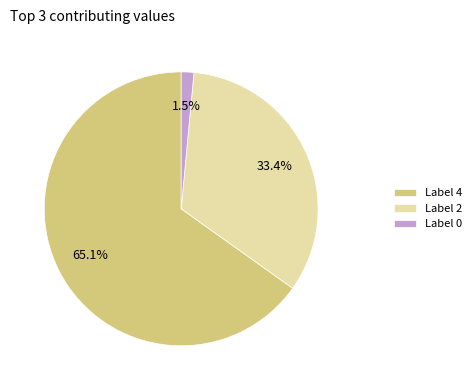

Rank the categories by value from lowest to highest.

Label 0, Label 2, Label 4